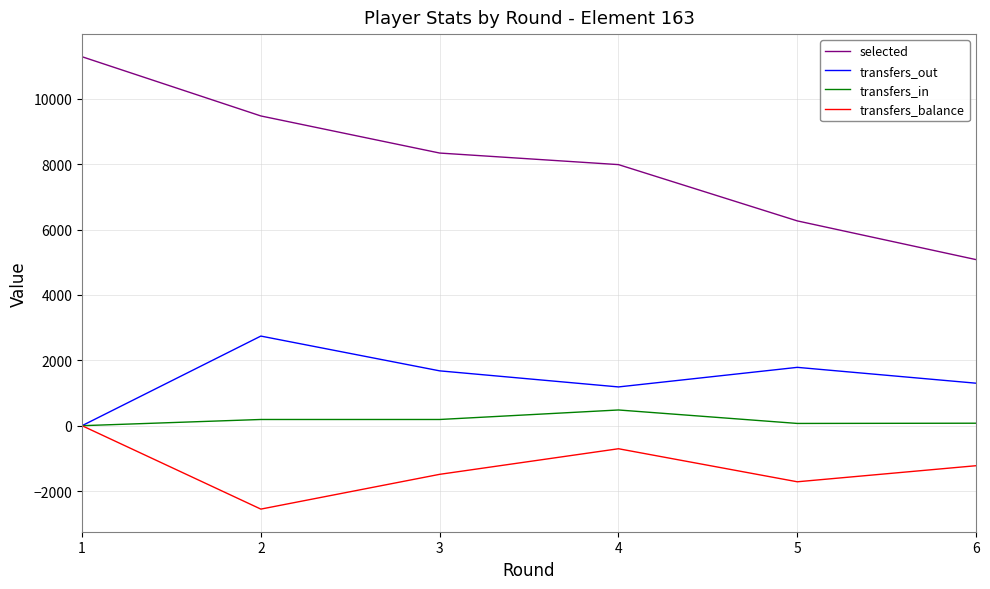

What is the highest value of the transfers_out series?

2742